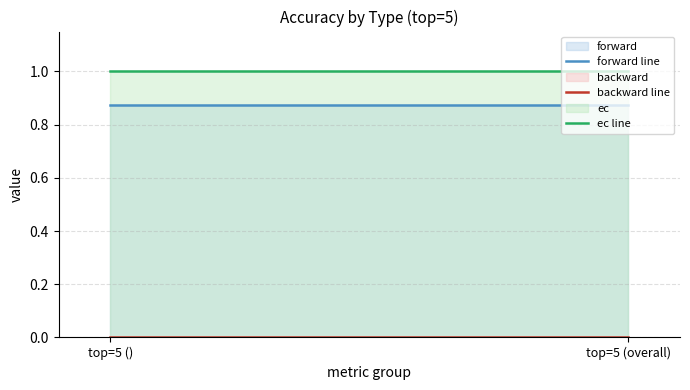

Rank the series at top=5 () from highest to lowest value.

ec line, forward line, backward line